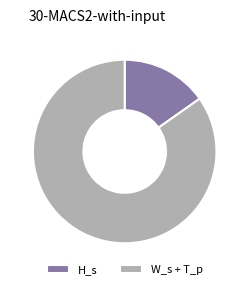

Which has a higher value, H_s or W_s + T_p?

W_s + T_p